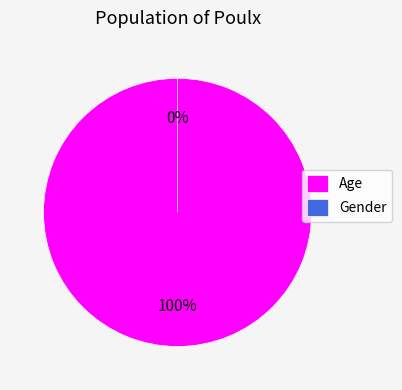

Which slice is the smallest?

Gender